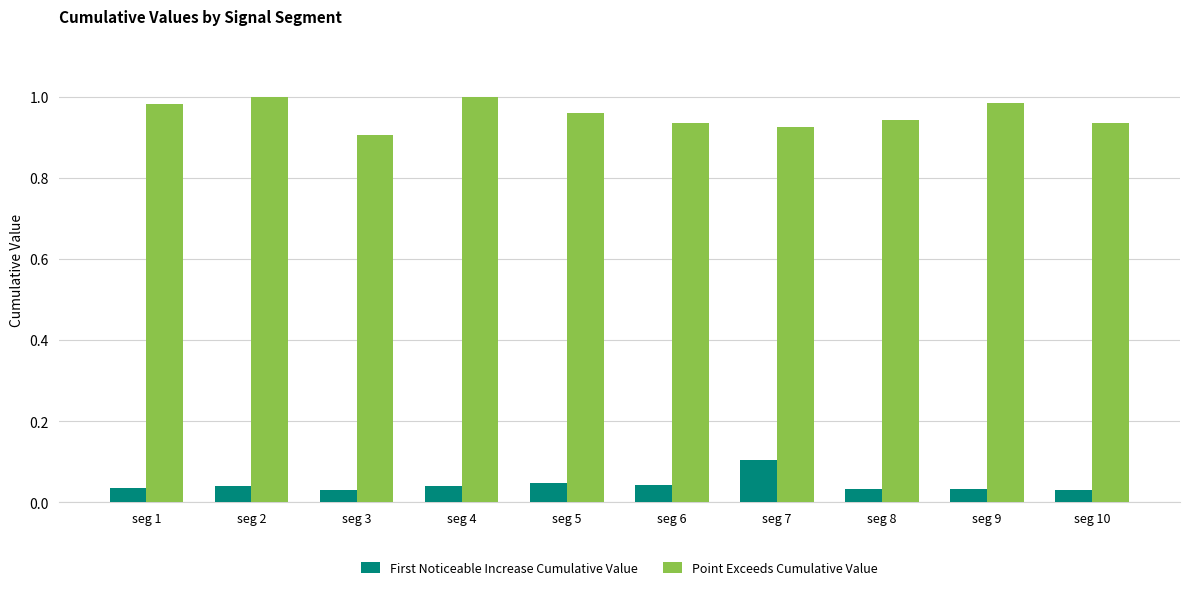

Is the value of Point Exceeds Cumulative Value at seg 10 greater than the value of First Noticeable Increase Cumulative Value at seg 1?

Yes